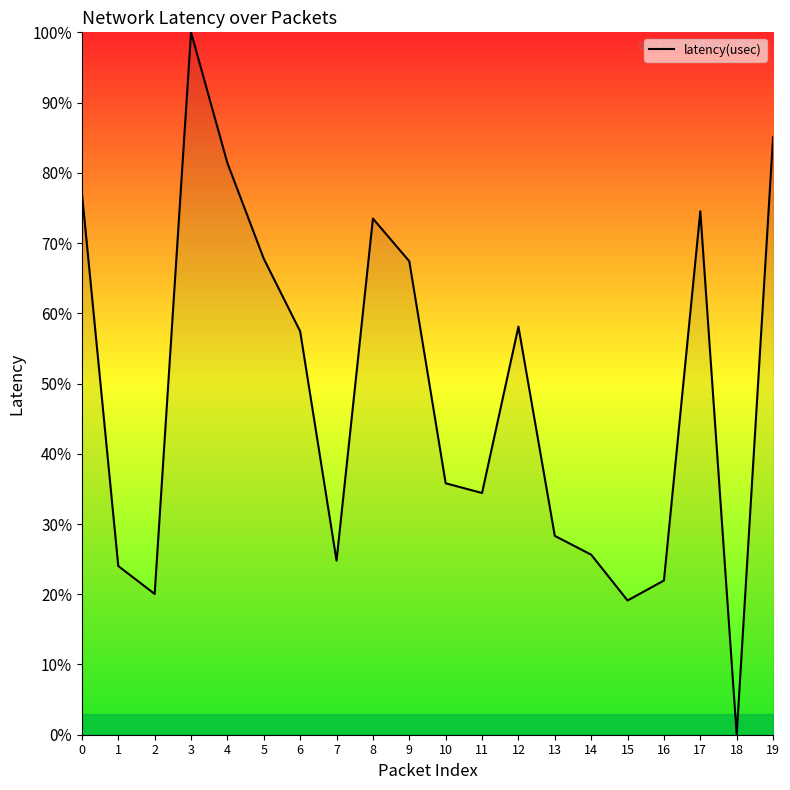

What is the difference between the maximum and minimum values?

100.0